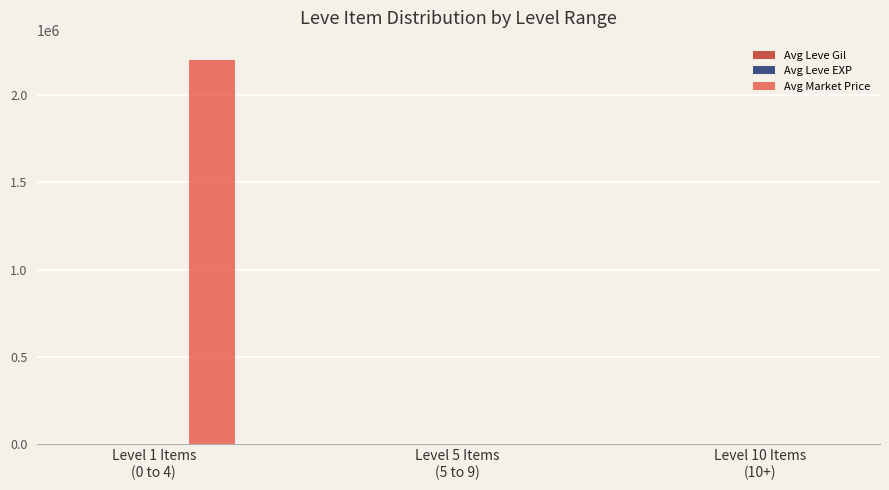

What is the greatest value displayed?

2199742.0